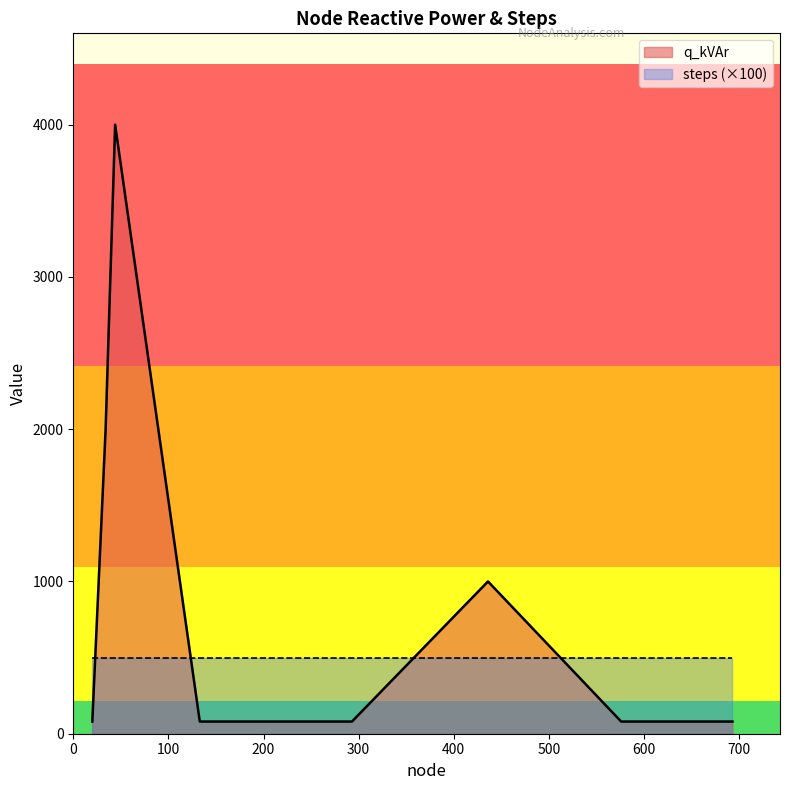

True or false: there are more than 1 points higher than both neighbors.

True